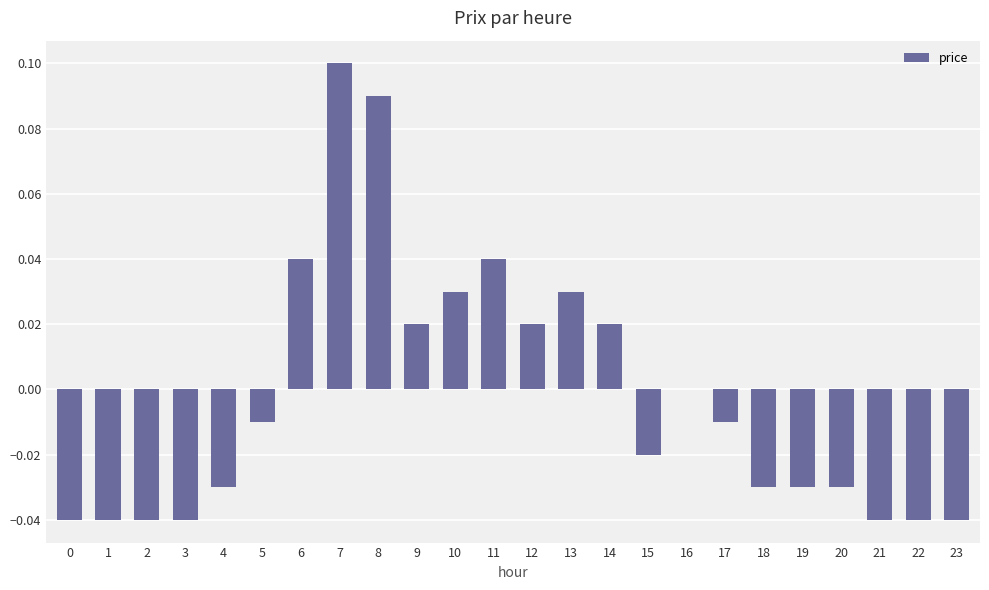

At which category does the chart reach its peak across all series?

7